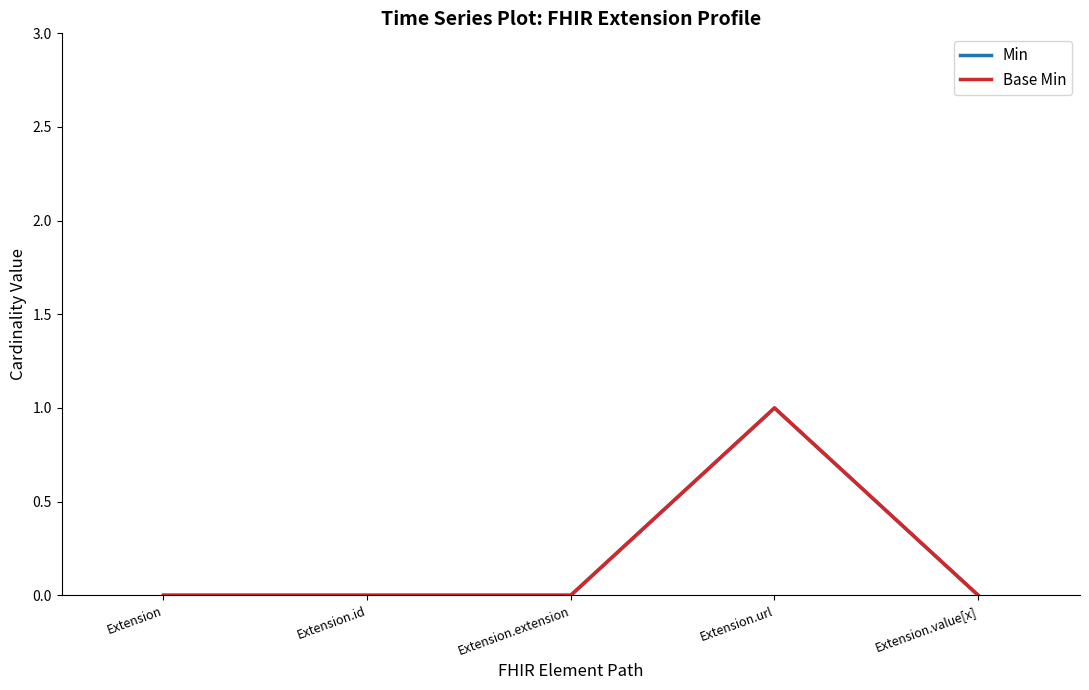

True or false: Base Min and Min intersect in this chart.

False